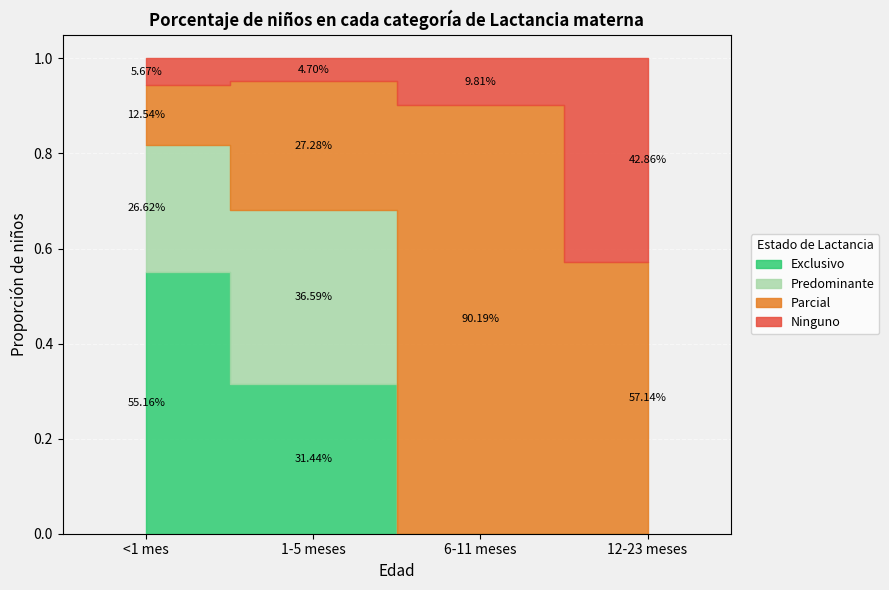

How many values in Exclusivo are above zero?

2